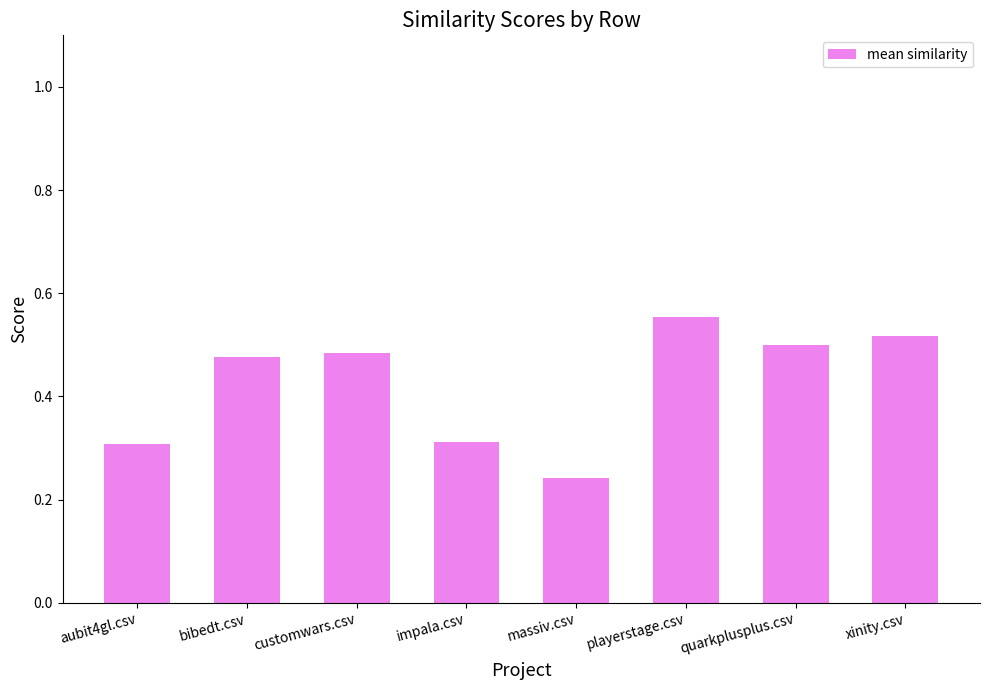

What is the label of the 2nd bar from the right?

quarkplusplus.csv